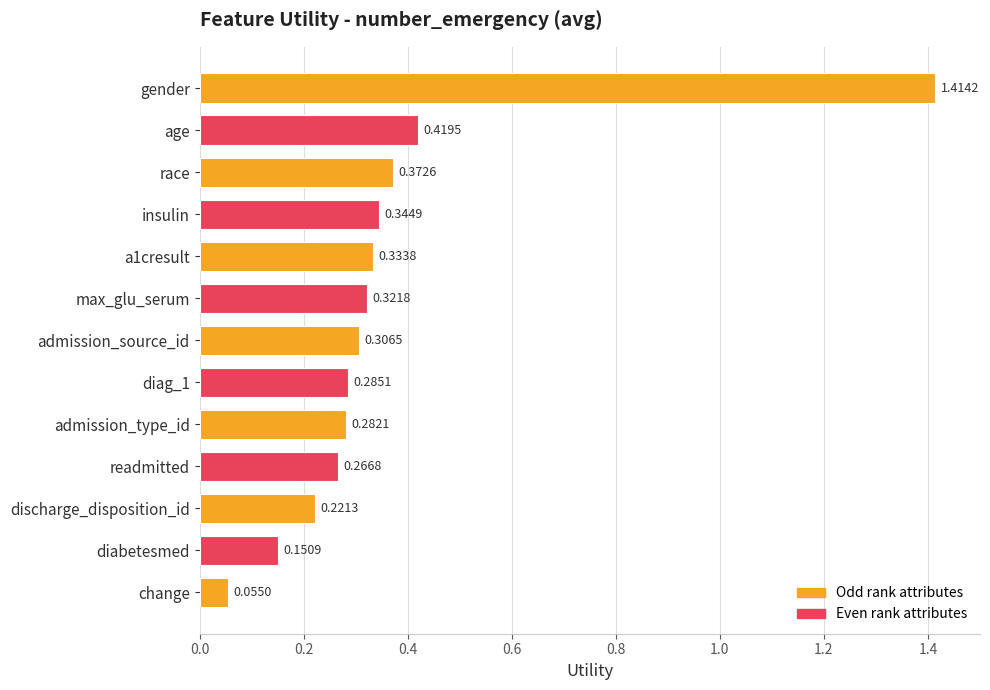

How many series are shown in this chart?

1